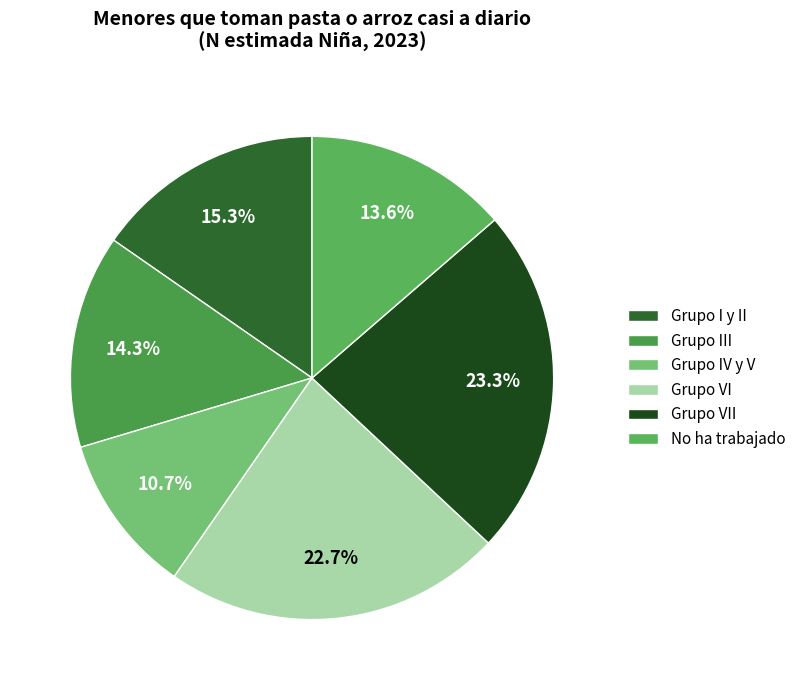

Is it true that Grupo III is 1% of the pie?

False